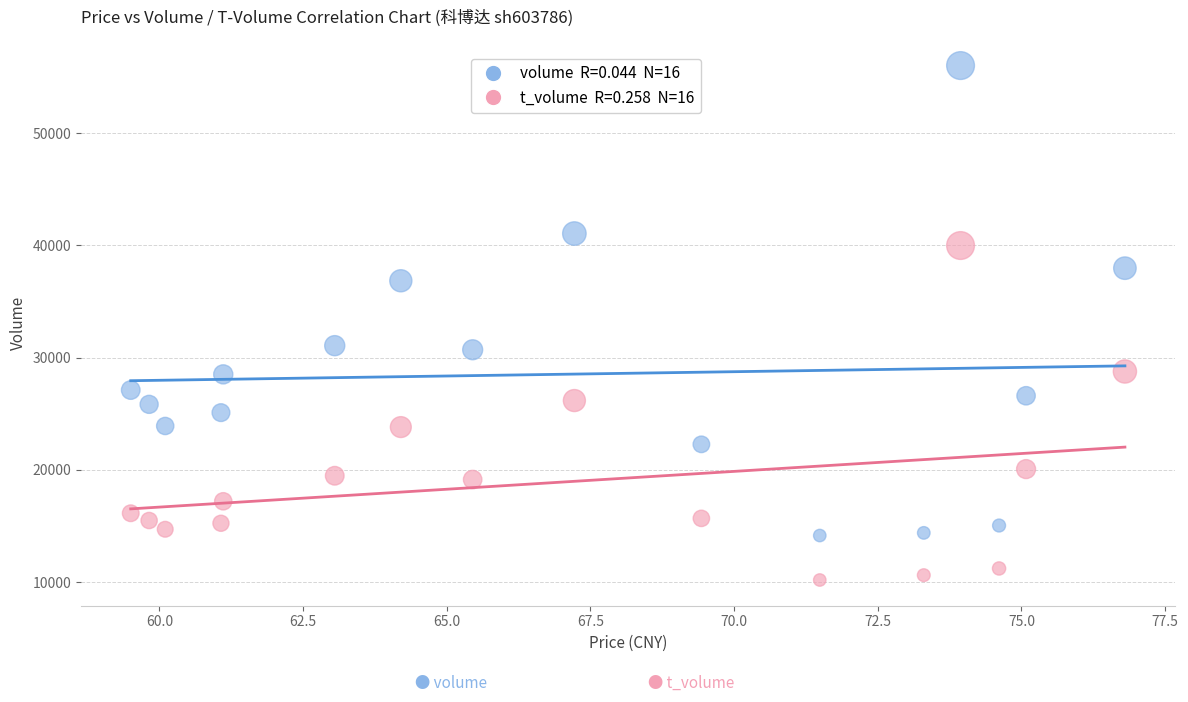

Across all data points, what is the range of Y values (max minus min)?

45810